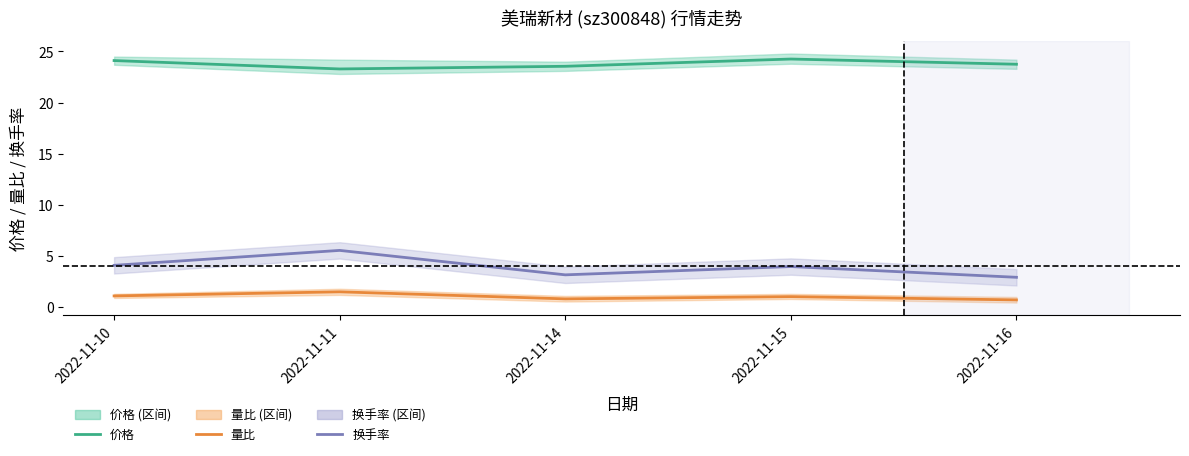

At which category does the chart reach its peak across all series?

2022-11-15